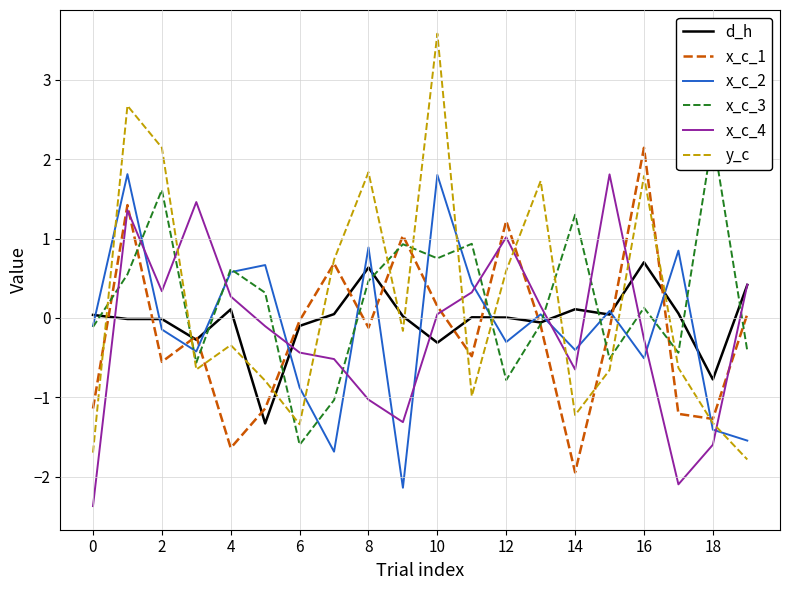

Does the chart have visible grid lines?

Yes